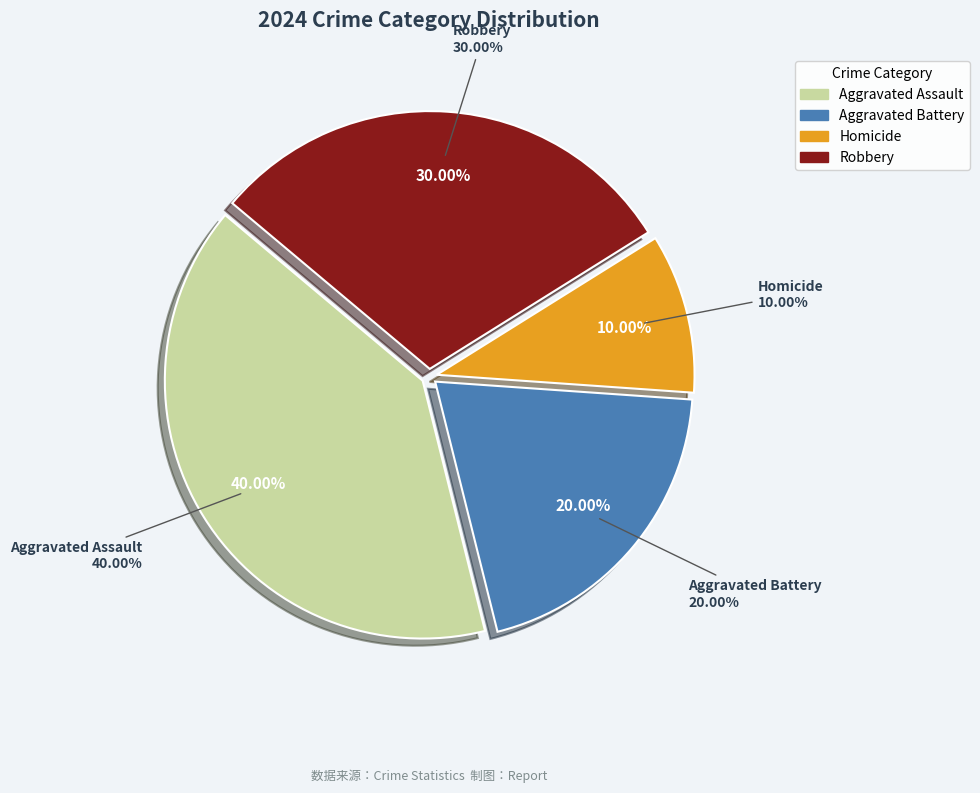

To the nearest percent, what percentage of the pie is Aggravated Assault?

40%